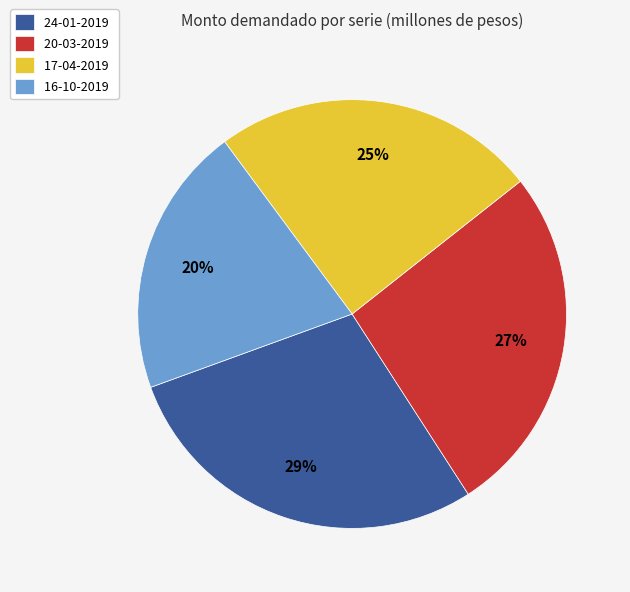

To the nearest percent, what percentage of the pie is 20-03-2019?

27%